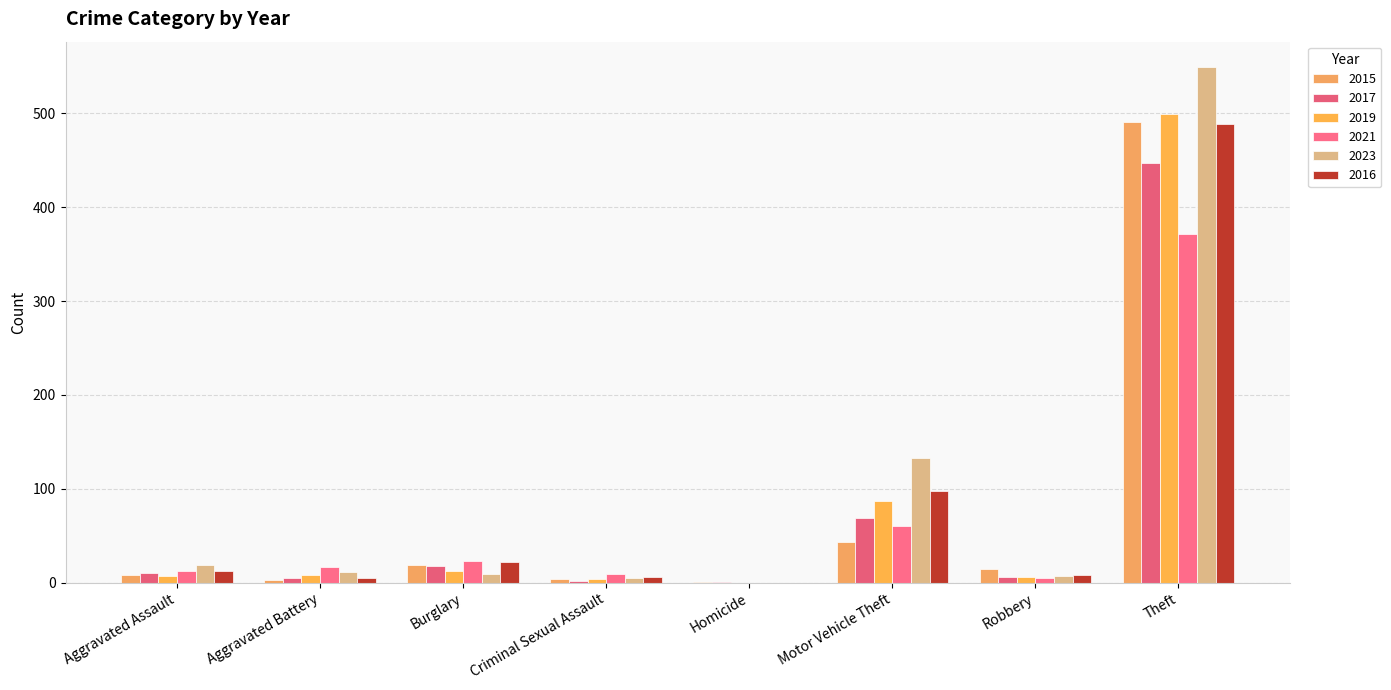

How many distinct data groups are displayed?

6